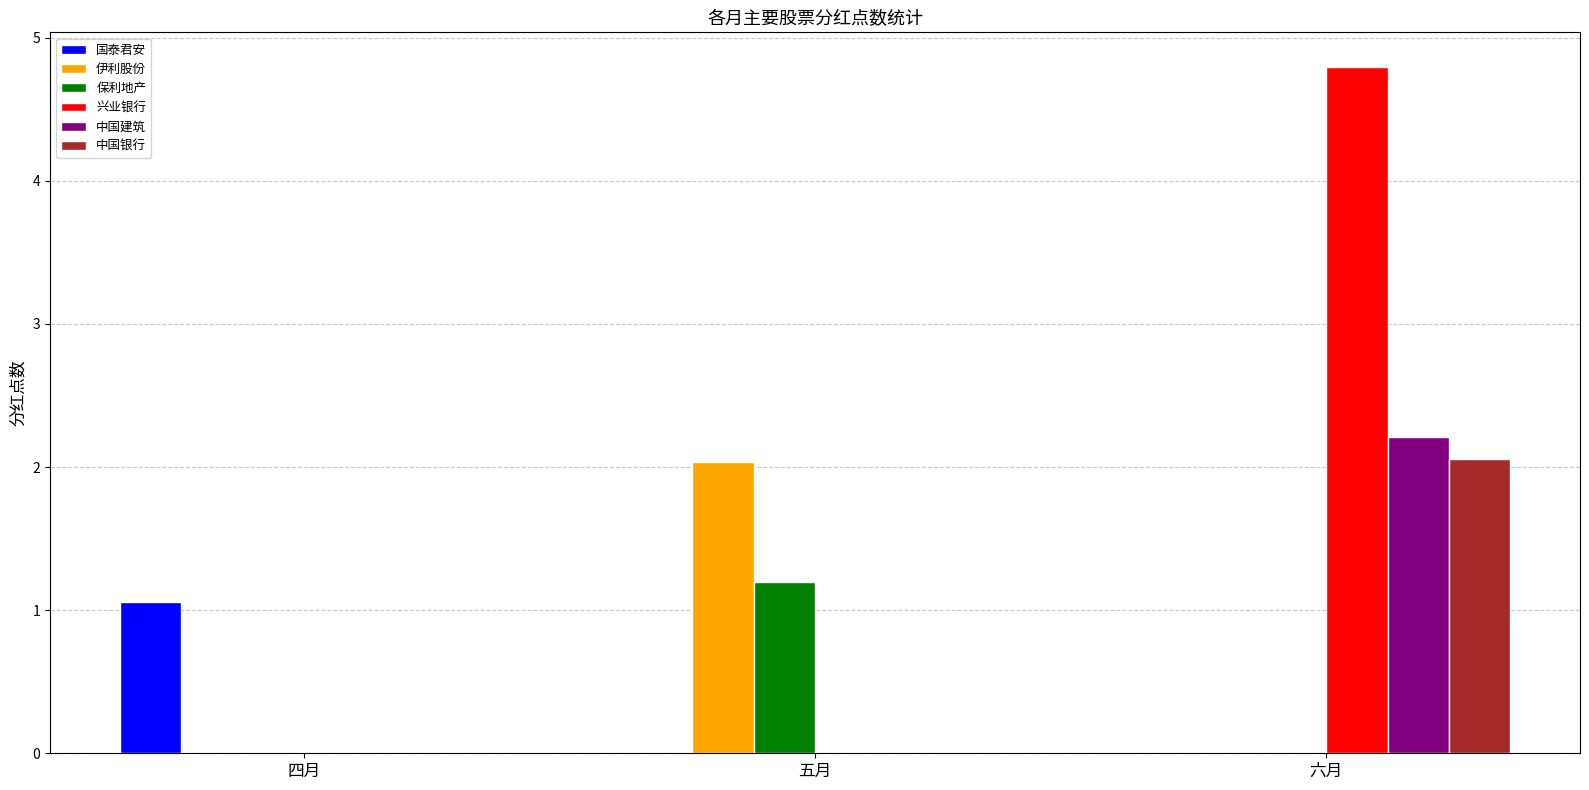

Reading left to right, transcribe all the data shown in this chart.

国泰君安: 1.1	0.0	0.0
伊利股份: 0.0	2.0	0.0
保利地产: 0.0	1.2	0.0
兴业银行: 0.0	0.0	4.8
中国建筑: 0.0	0.0	2.2
中国银行: 0.0	0.0	2.1